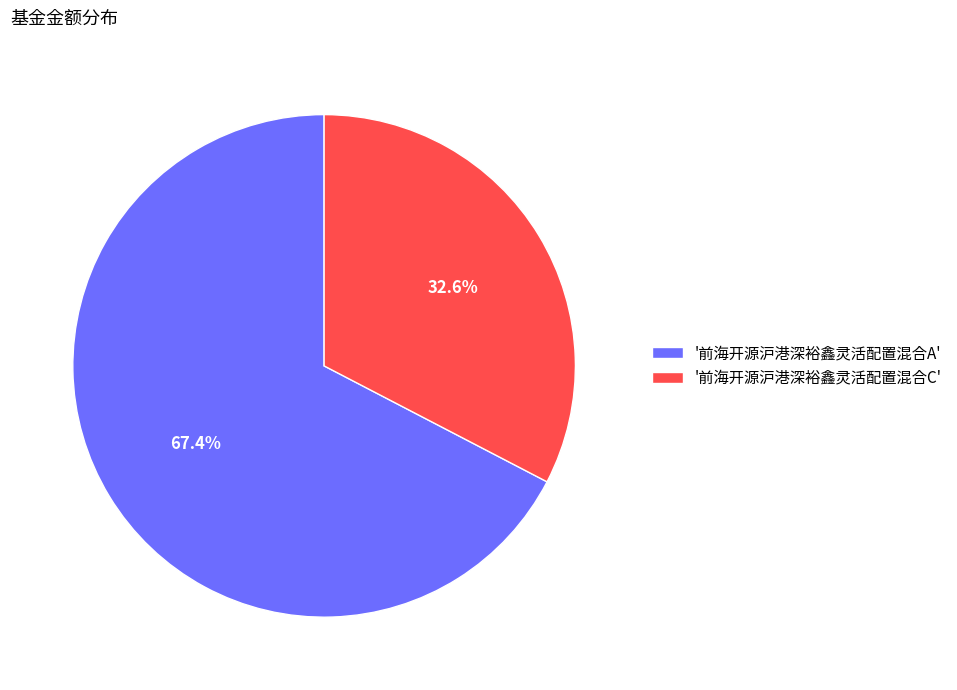

Is there a majority slice in this chart?

Yes